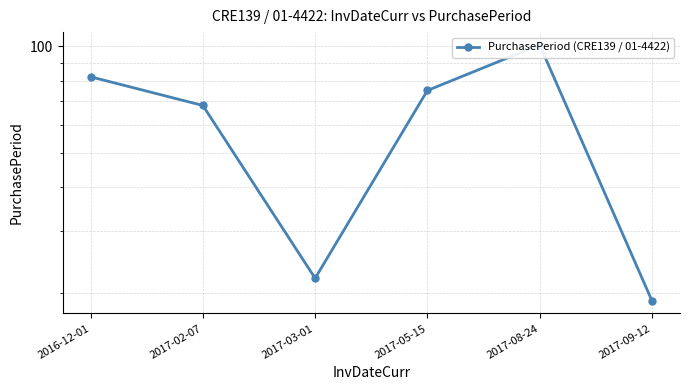

Approximately how many times larger is the value at 2017-09-12 compared to 2017-08-24?

0.2